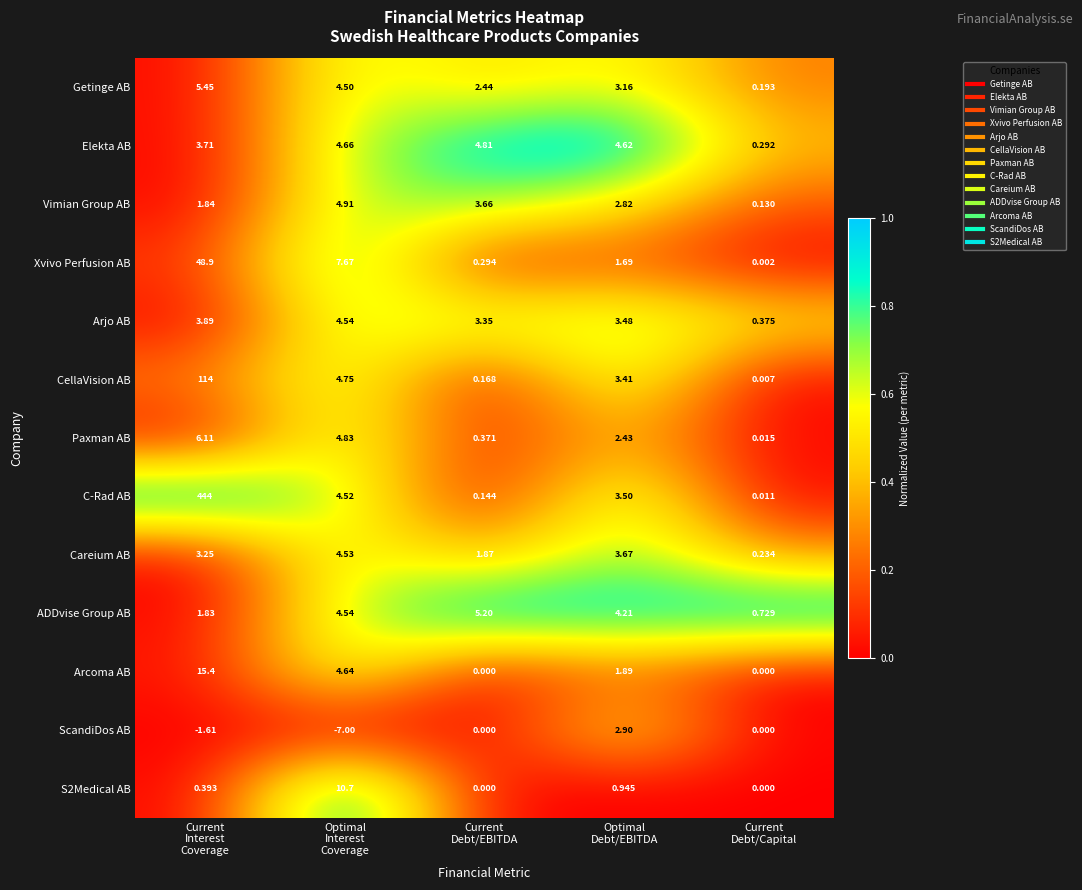

Which series has the widest spread of values?

C-Rad AB